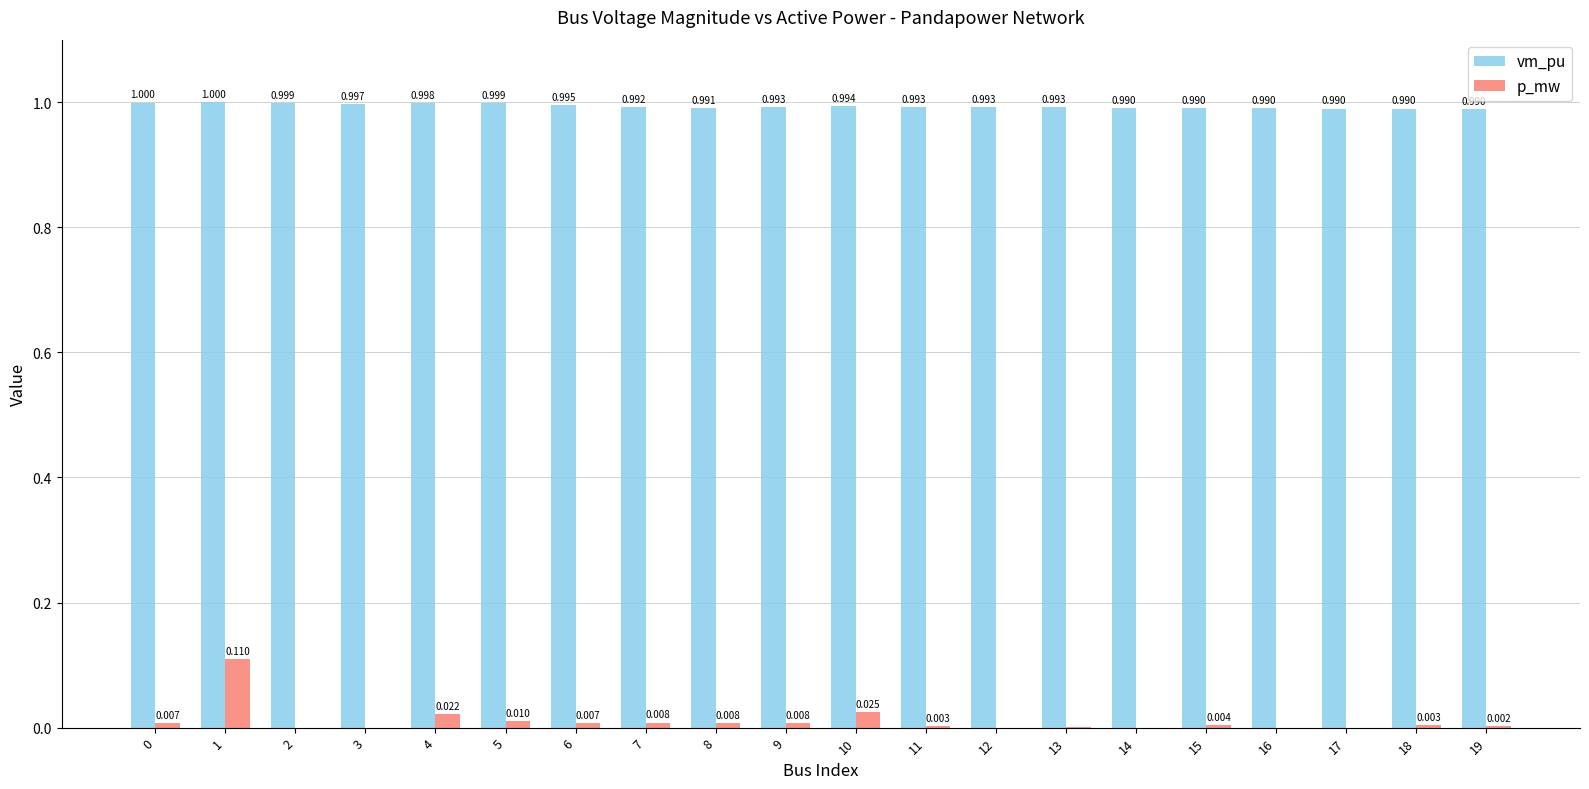

What are all the series names shown in the legend?

vm_pu, p_mw